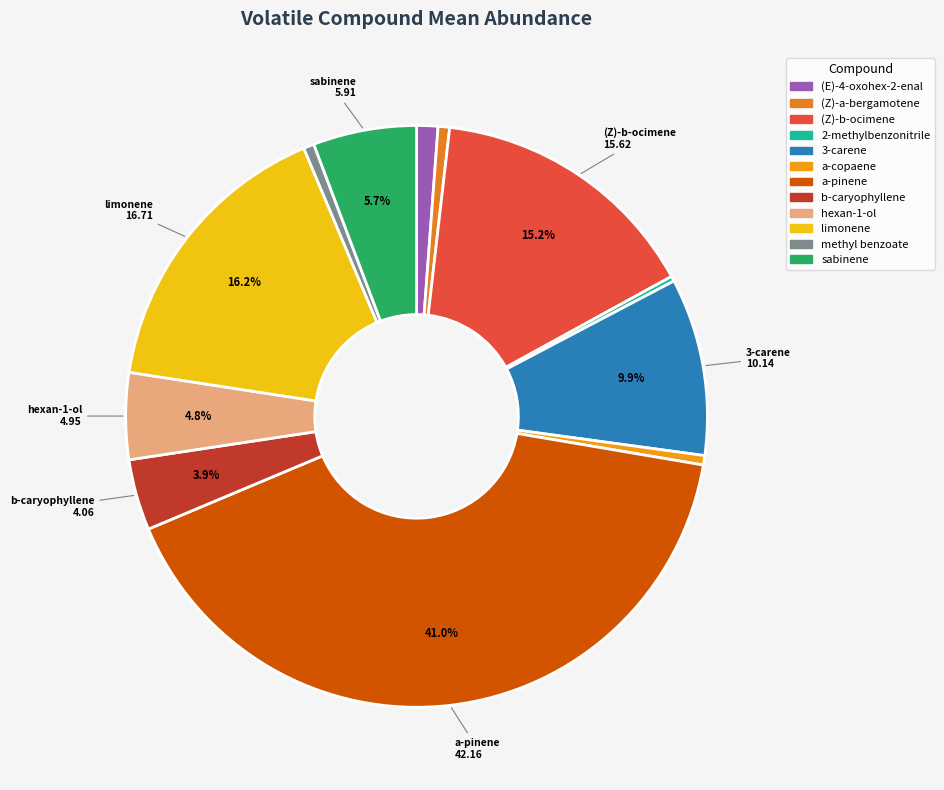

Is it true that (Z)-b-ocimene is 30% of the pie?

False